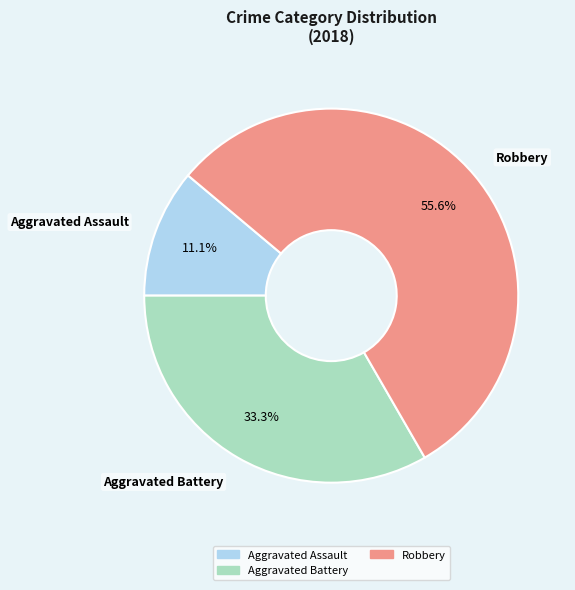

How many slices are in this pie chart?

3